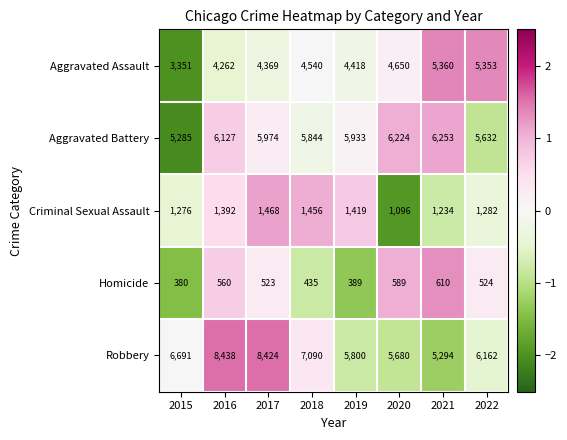

Read the Homicide value at 2018, to the nearest 5.

435